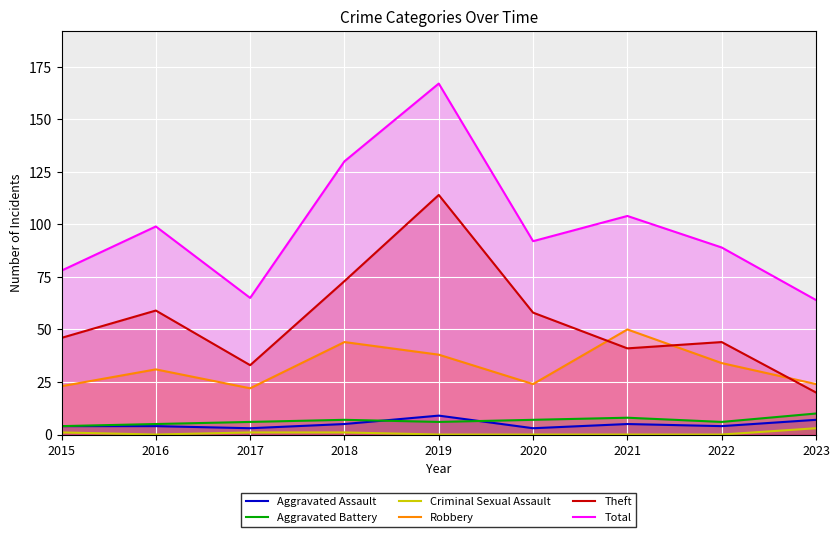

Between 2018 and 2020, which series saw the biggest shift?

Total